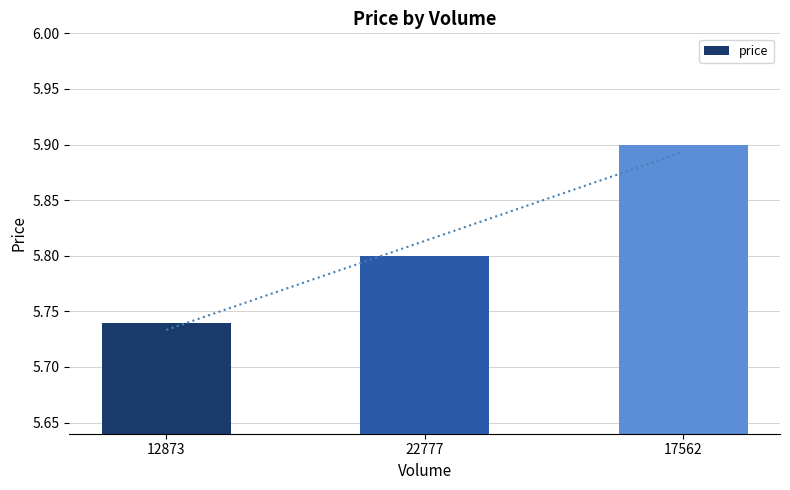

What is the approximate value at 12873?

5.7